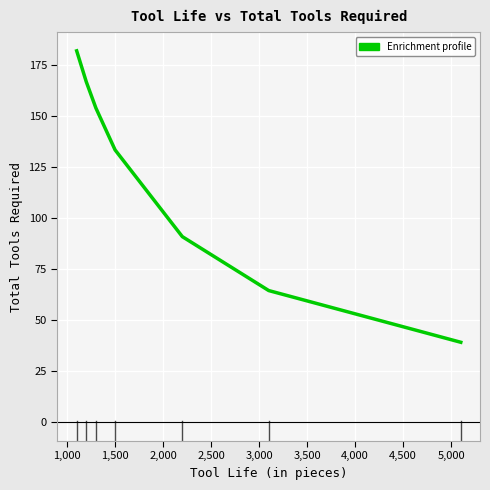

Does the chart have visible grid lines?

Yes